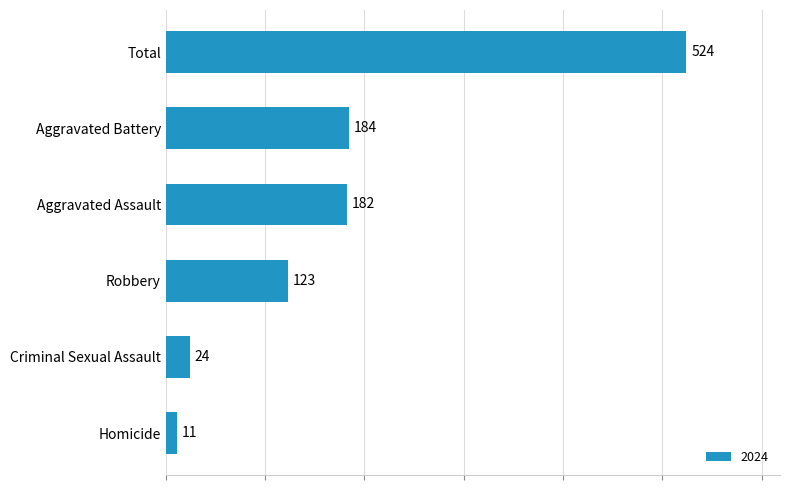

Rank the categories by value from lowest to highest.

Homicide, Criminal Sexual Assault, Robbery, Aggravated Assault, Aggravated Battery, Total